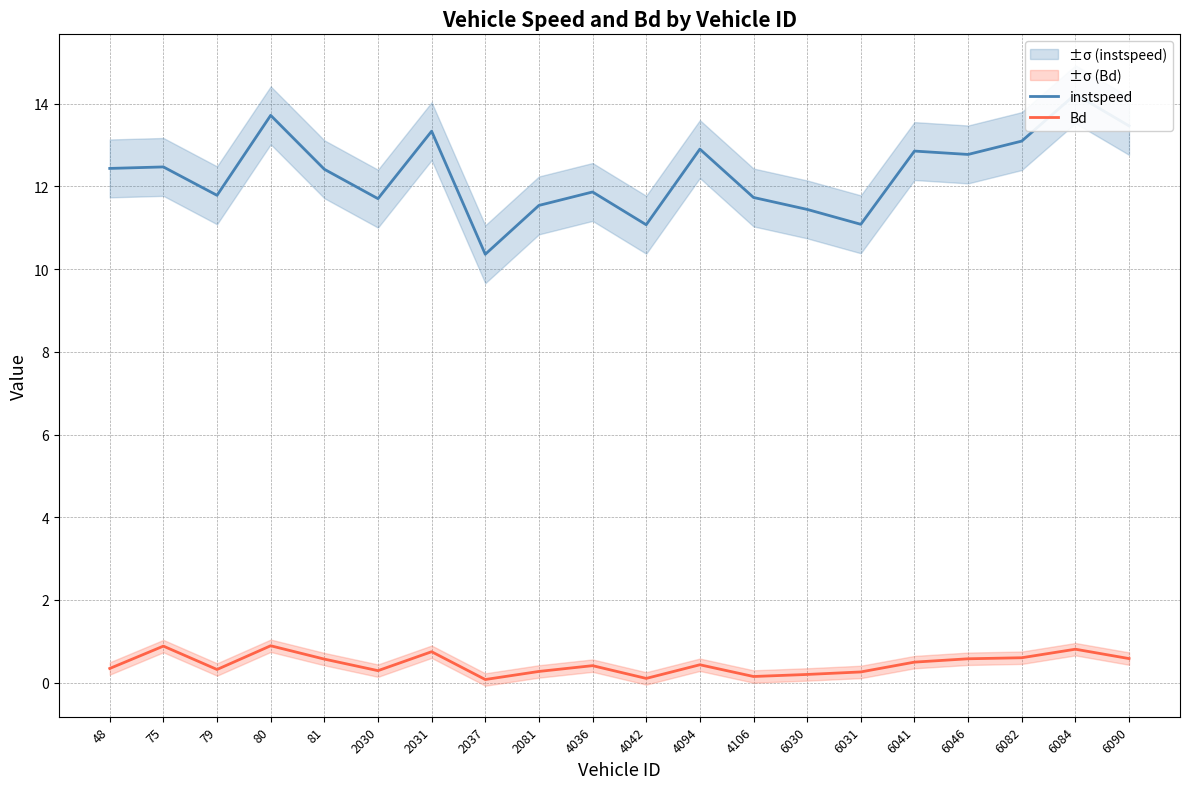

Rank the categories by Bd value from highest to lowest.

80, 75, 6084, 2031, 6082, 6090, 6046, 81, 6041, 4094, 4036, 48, 79, 2030, 2081, 6031, 6030, 4106, 4042, 2037